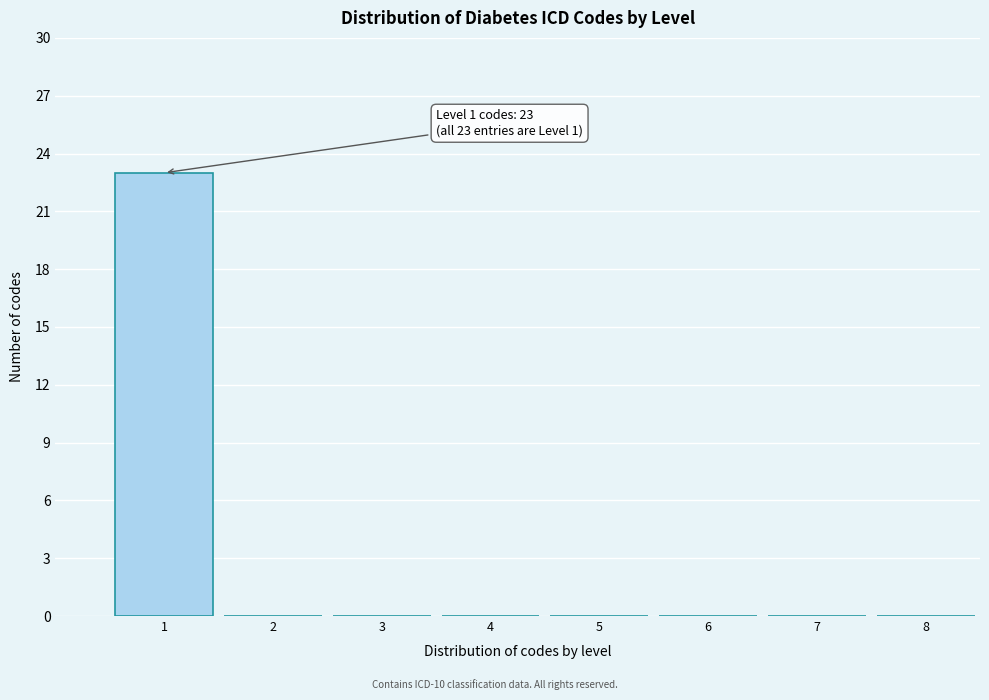

The chart shows a value of 0 at 4. True or false?

True